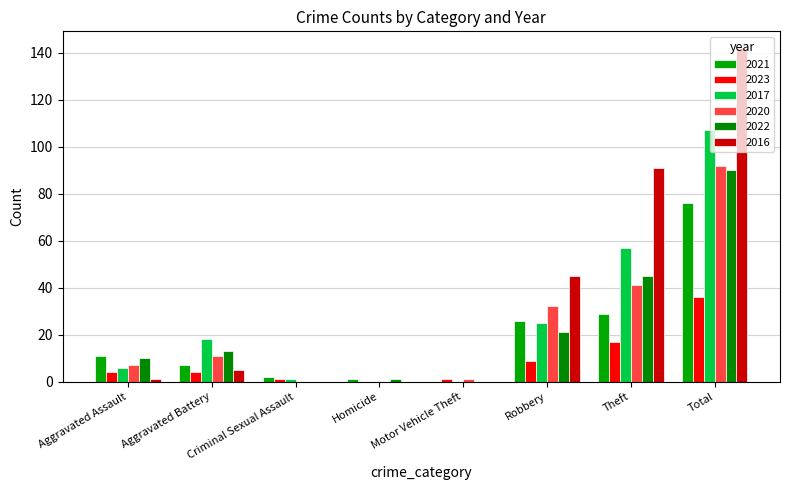

Reading left to right, list all the values displayed in this chart.

2021: 11	7	2	1	0	26	29	76
2023: 4	4	1	0	1	9	17	36
2017: 6	18	1	0	0	25	57	107
2020: 7	11	0	0	1	32	41	92
2022: 10	13	0	1	0	21	45	90
2016: 1	5	0	0	0	45	91	142